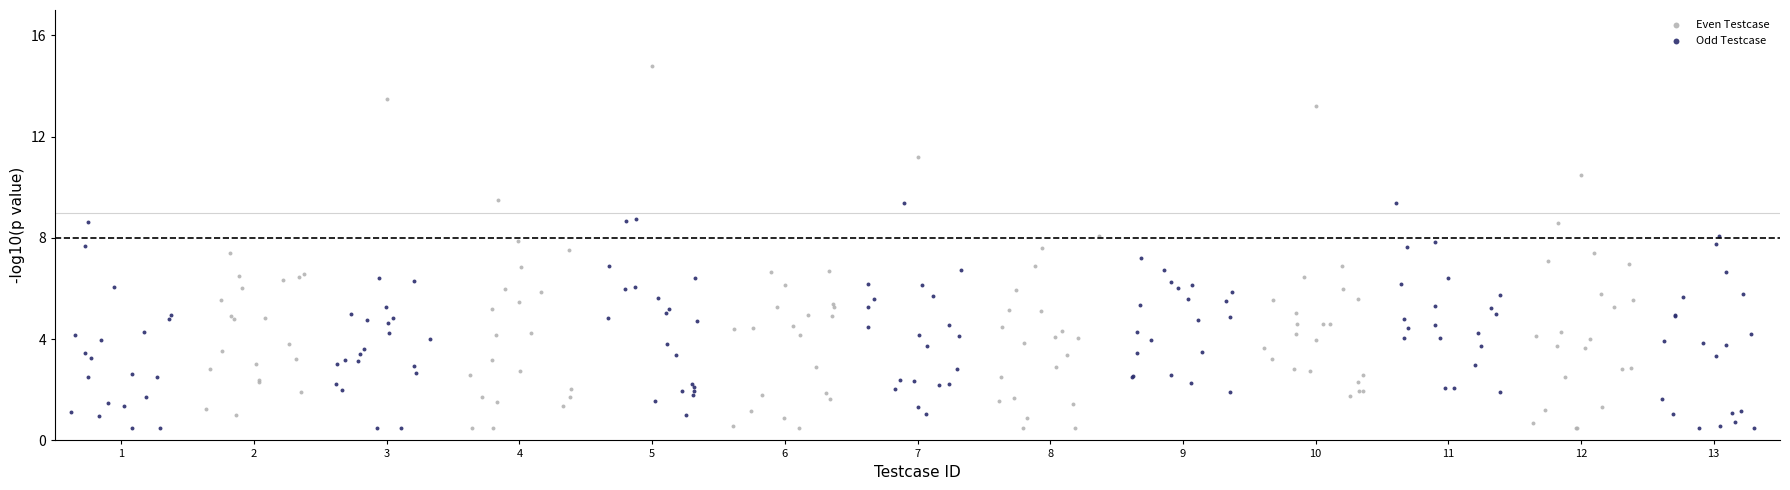

Which series has the widest spread of Y values?

Even Testcase